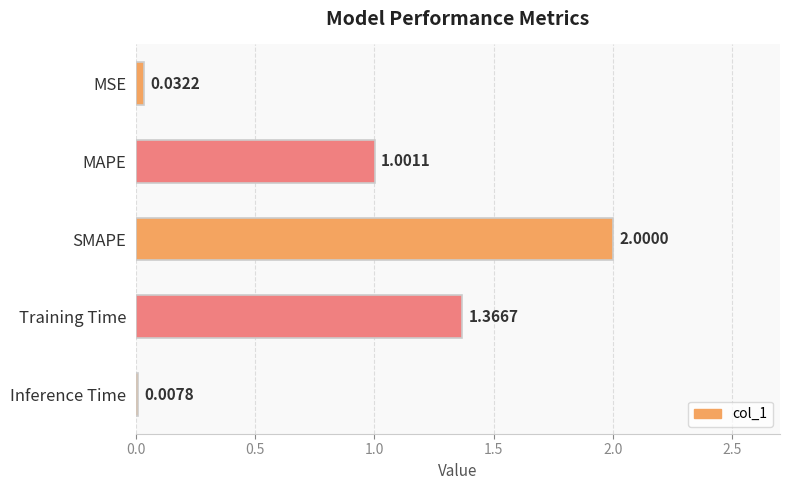

At which label is the value closest to 1?

MAPE